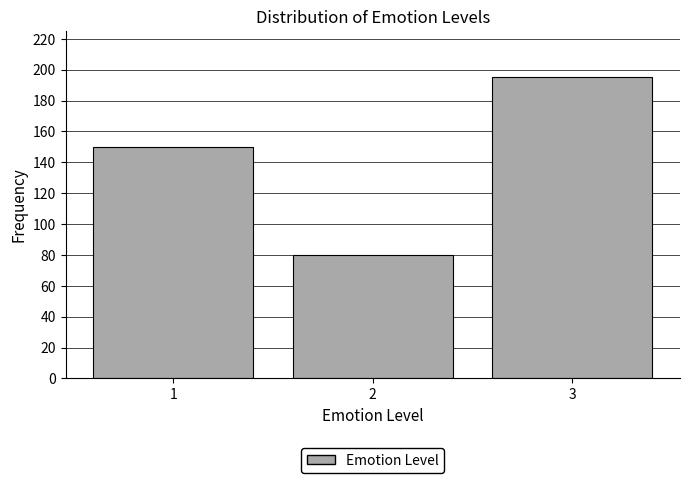

Reading left to right, list all the values displayed in this chart.

150	80	195